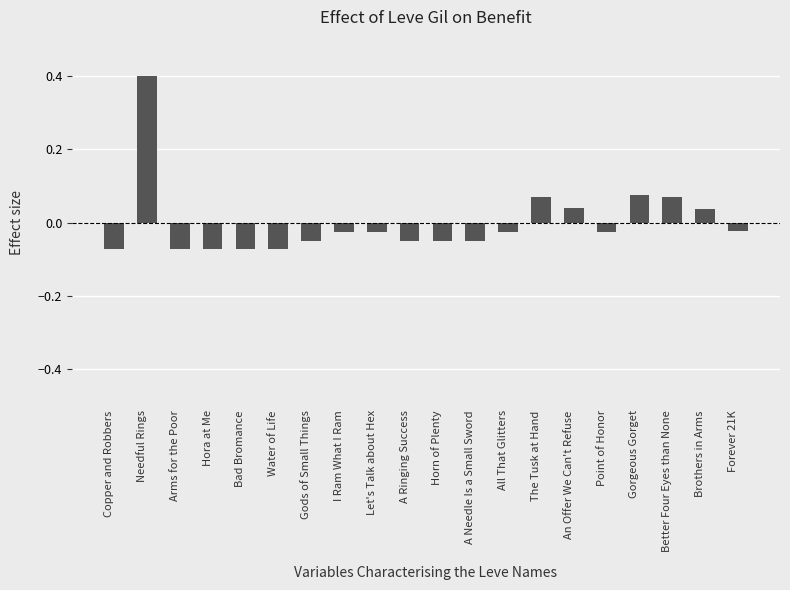

Where does the data first go above 0?

Needful Rings